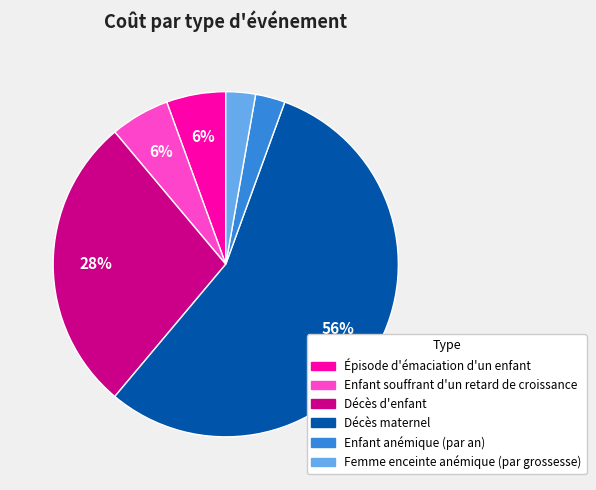

Is there any slice that represents more than half of the pie?

Yes